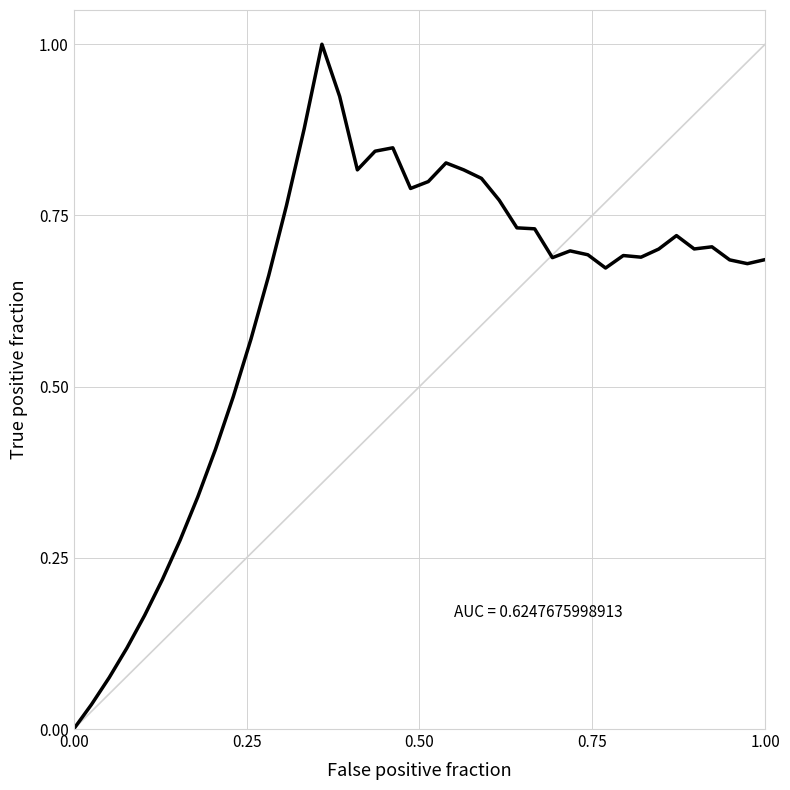

What is the difference between the maximum and minimum values?

1.0